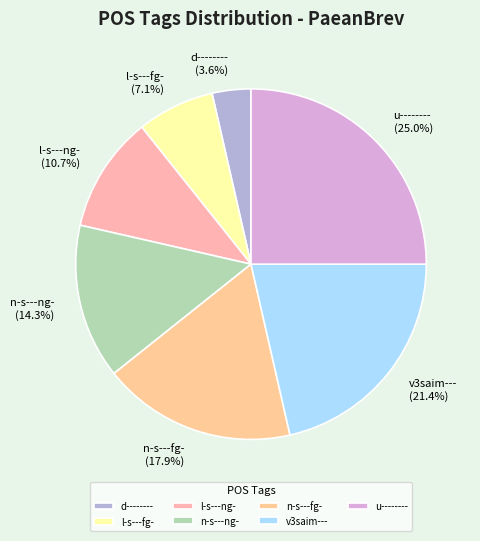

How many slices are in this pie chart?

7